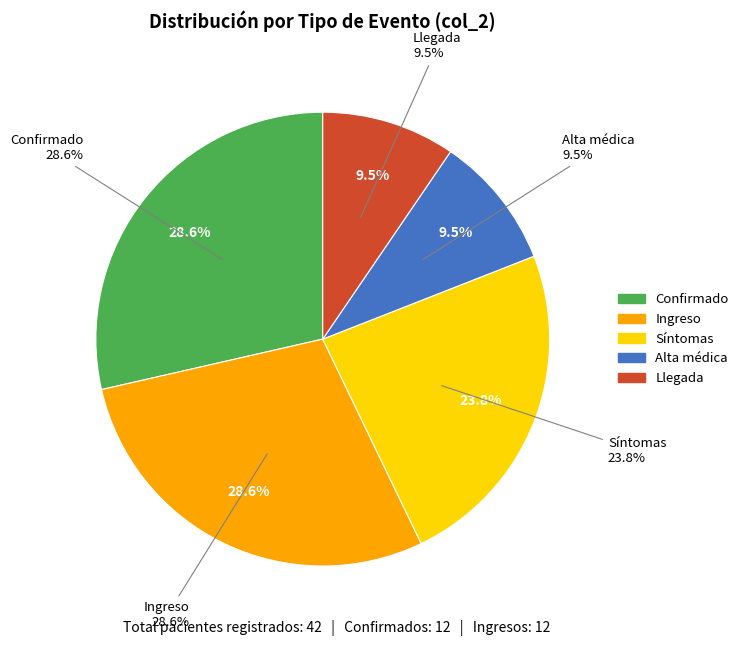

Is there a majority slice in this chart?

No